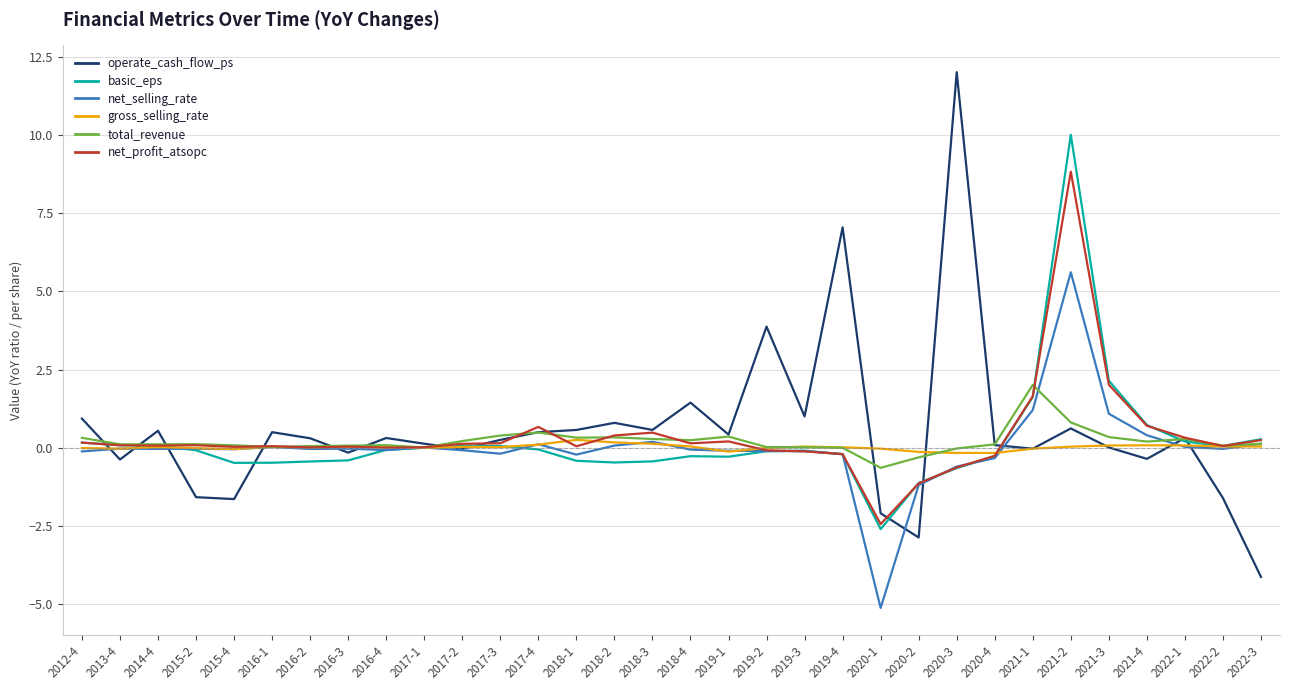

At which label is operate_cash_flow_ps closest to 3?

2019-2